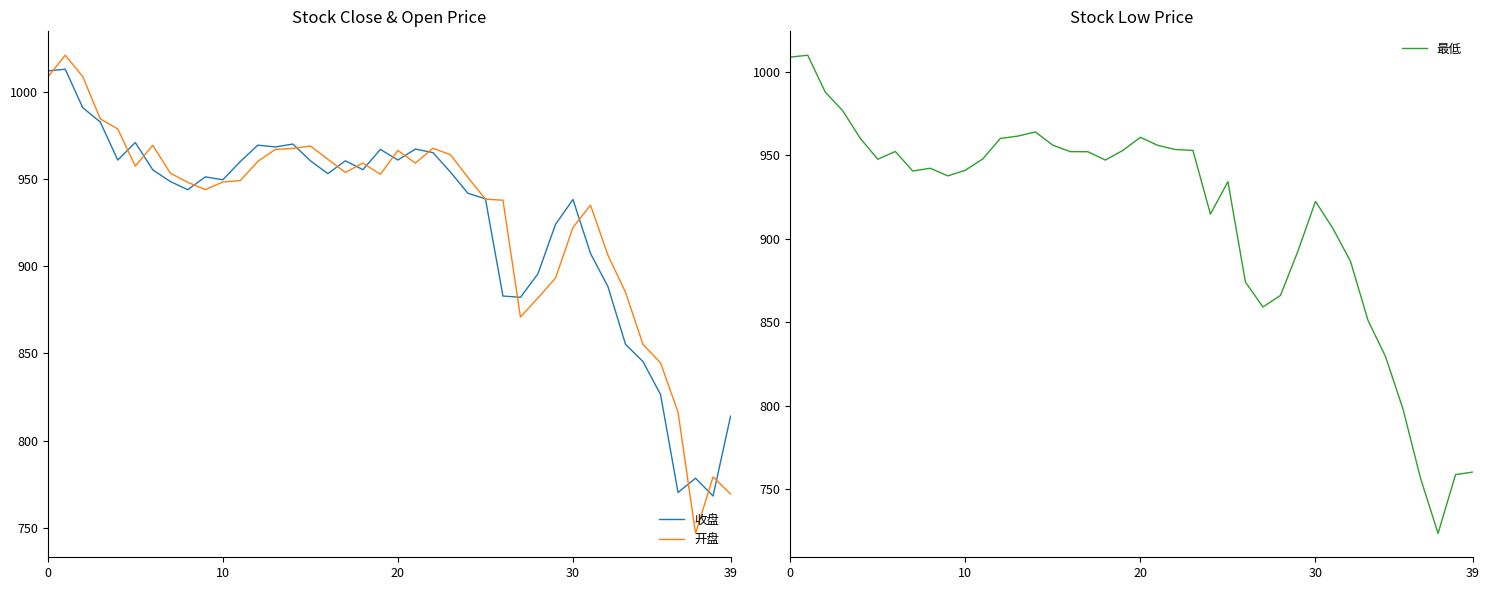

True or false: 最低 and 收盘 cross at least once.

False